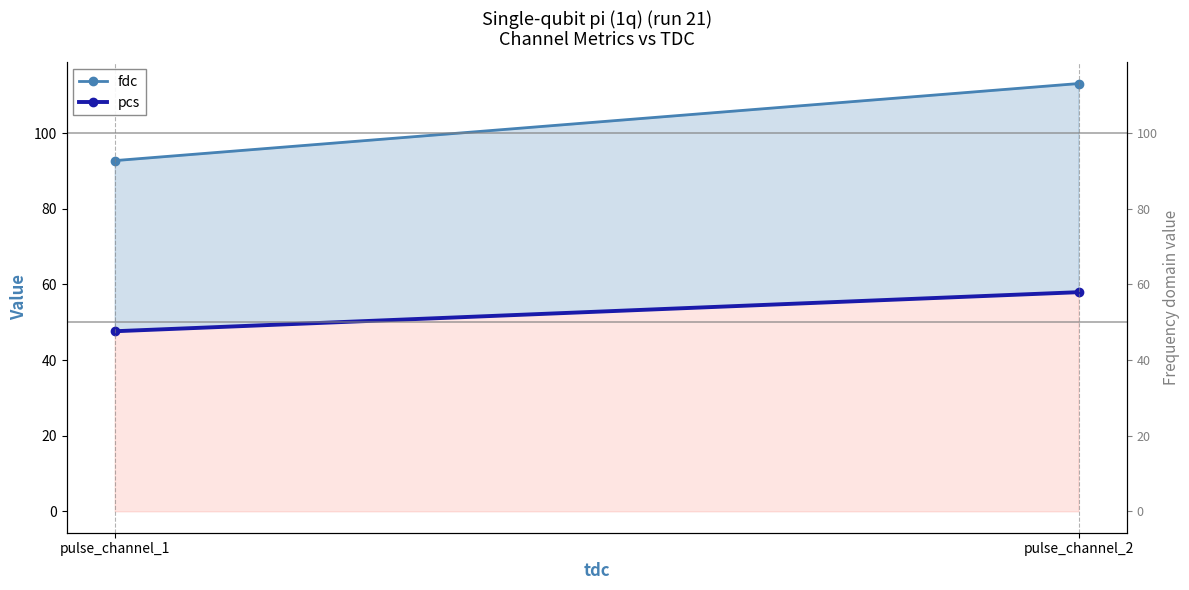

Which series changed the most between pulse_channel_1 and pulse_channel_2?

fdc